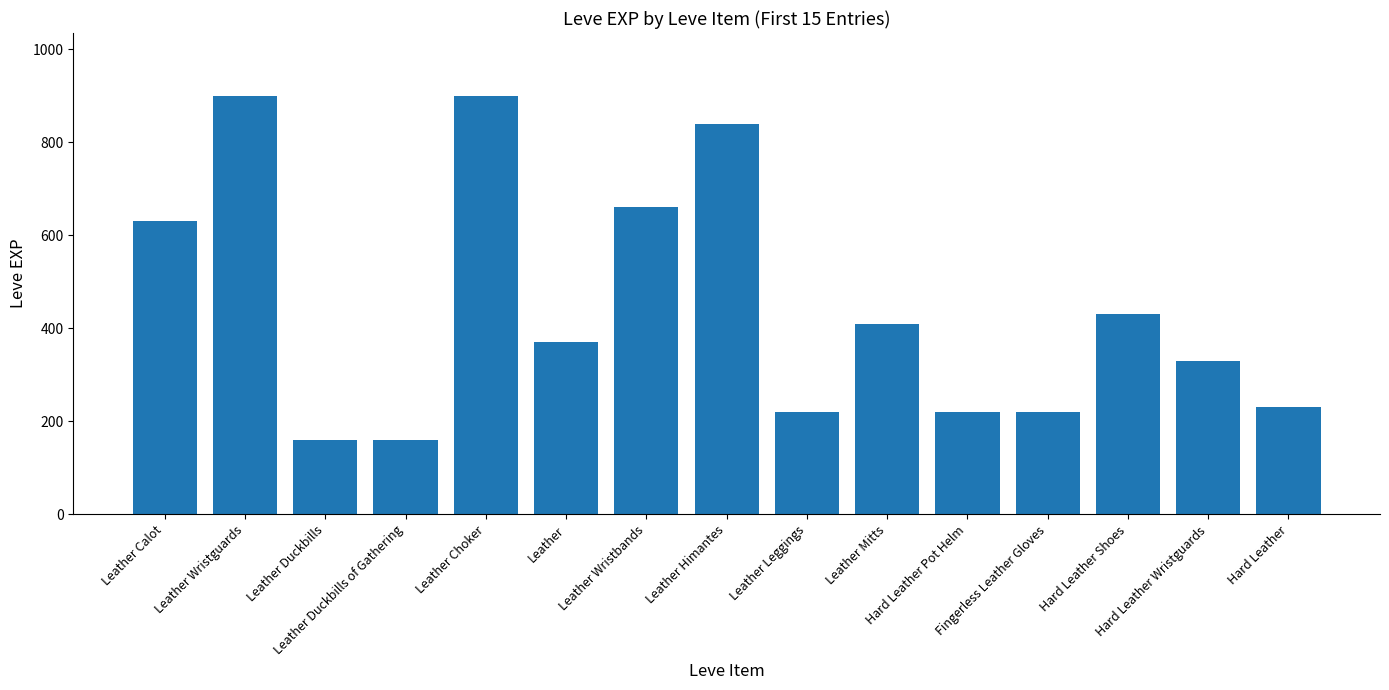

How many series are shown in this chart?

1